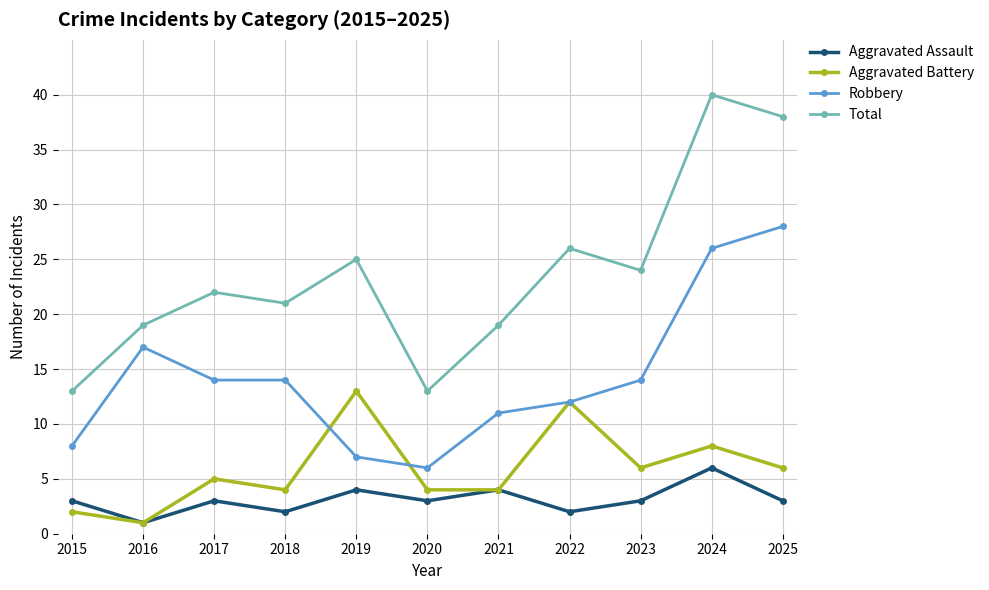

What is the spread (max minus min) of values at 2024?

34